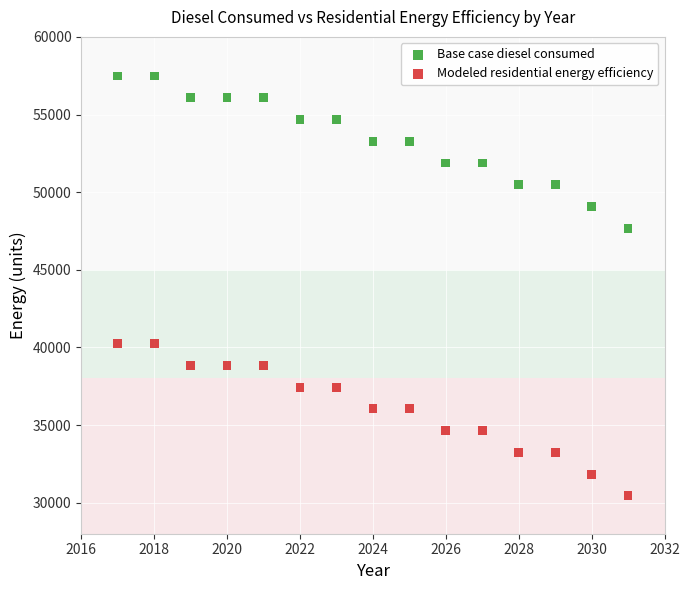

Across all data points, what is the range of X values (max minus min)?

14.0